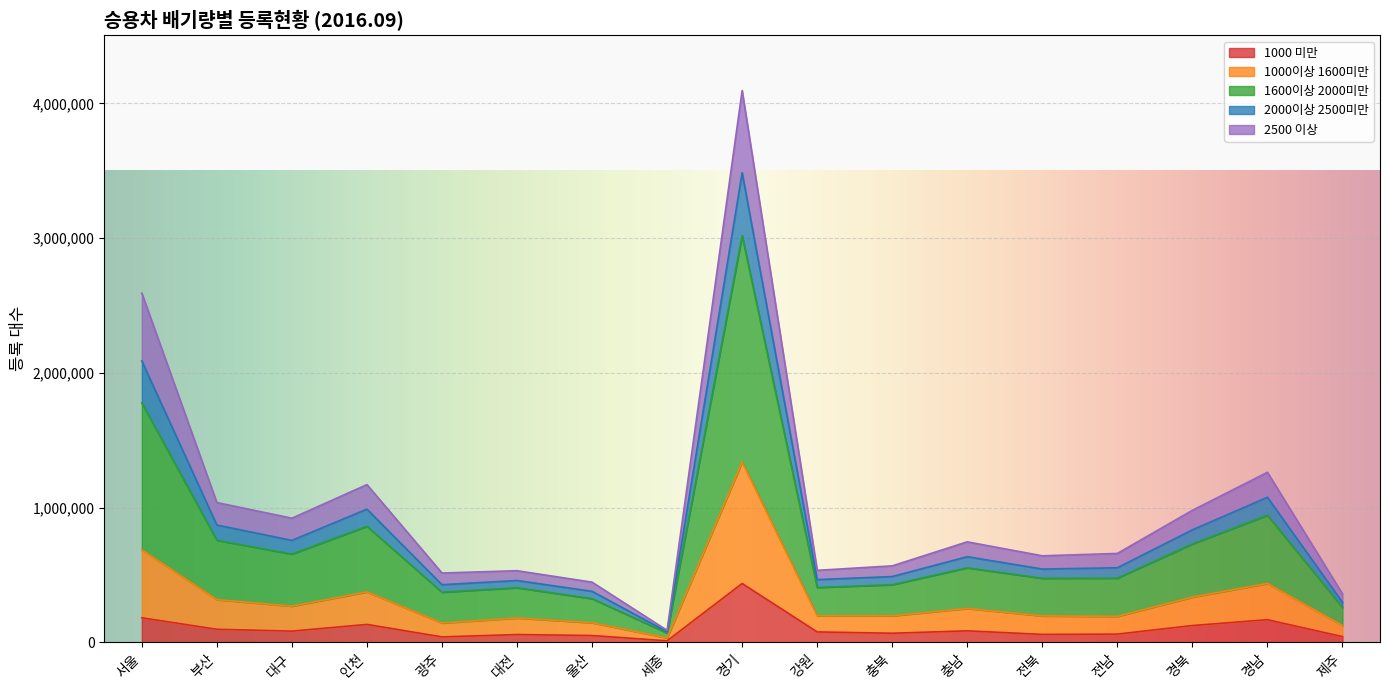

True or false: 2000이상 2500미만 has a value of 286513 at 충북.

False